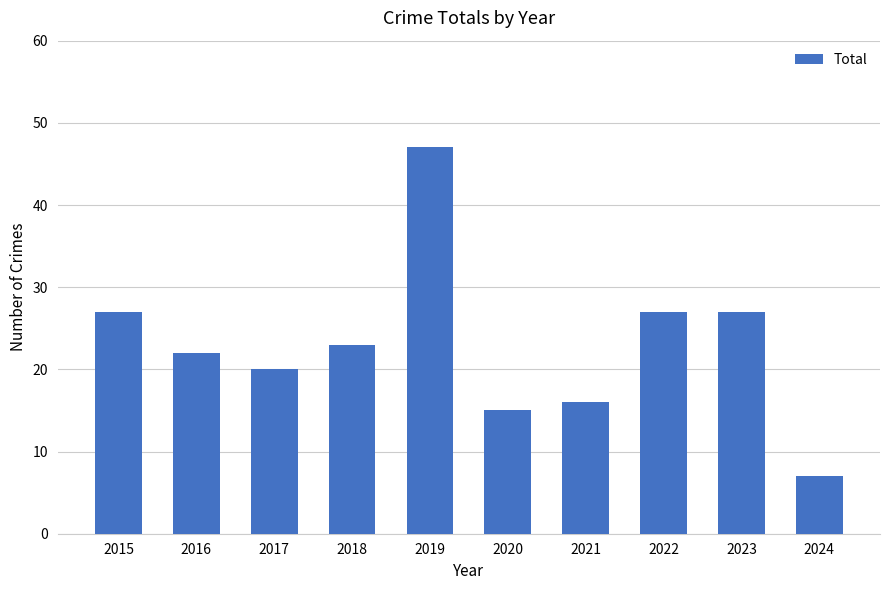

What is the sum of the values at 2020 and 2022?

42